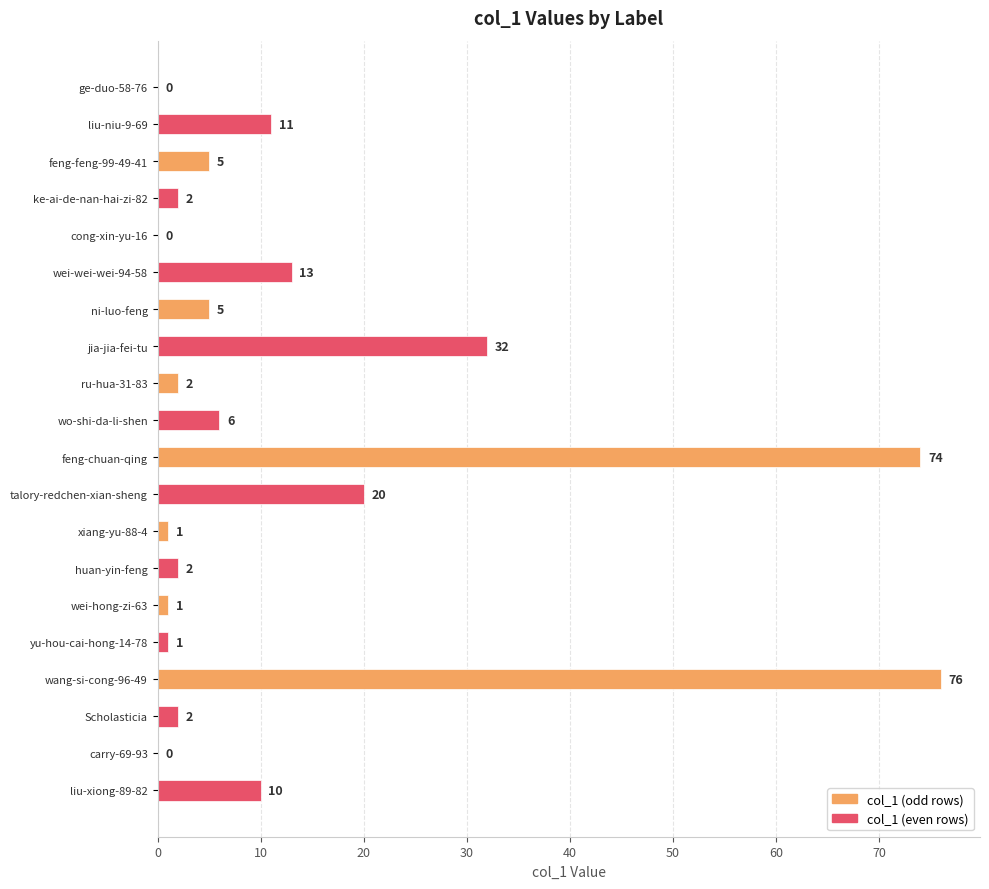

What is the maximum value shown in the chart?

76